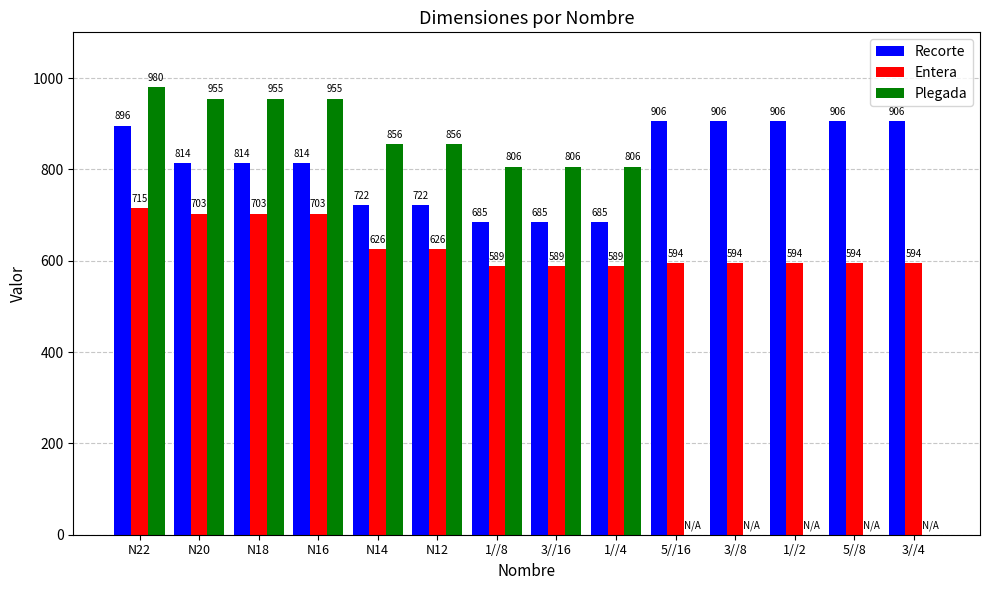

How many series are shown in this chart?

3